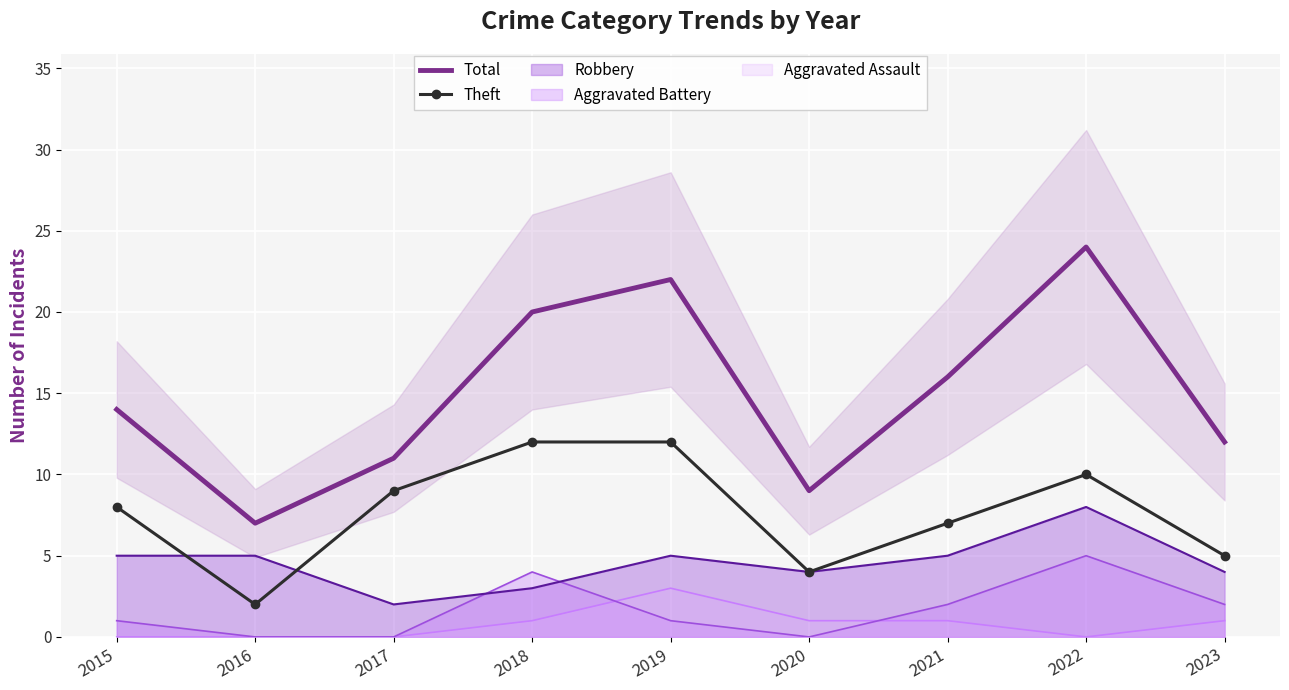

Which series has the largest range (max minus min)?

Total